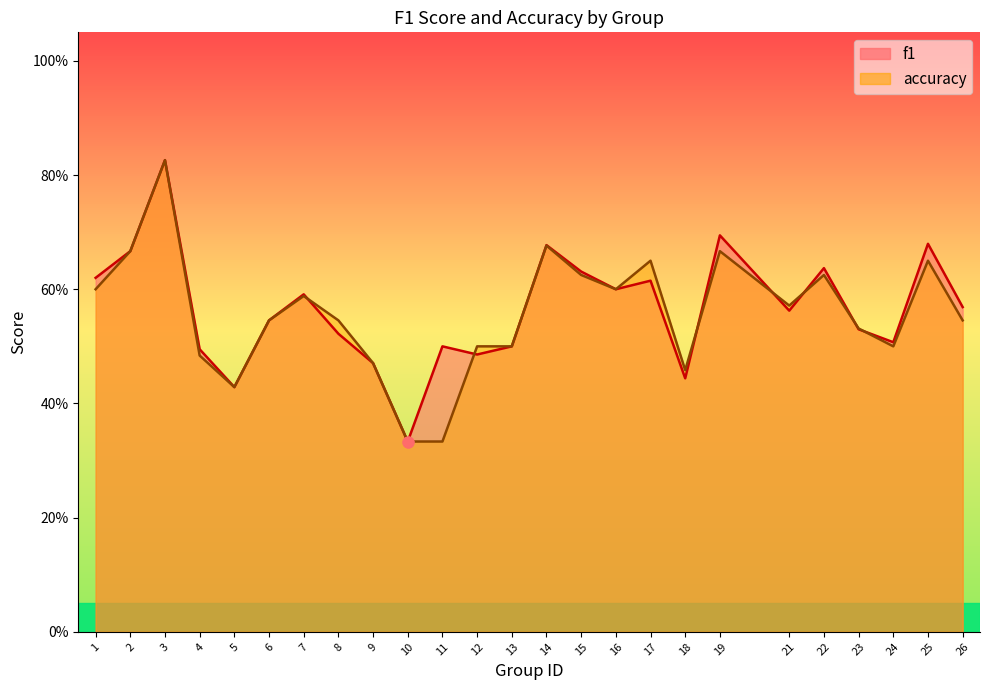

Is the value of f1 at 18 greater than the value of accuracy at 2?

No